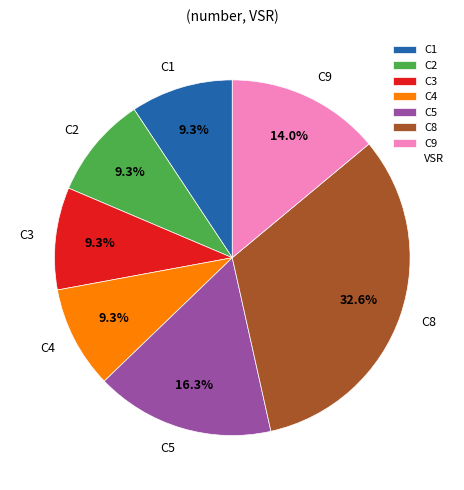

Which category has the biggest portion of the pie?

C8